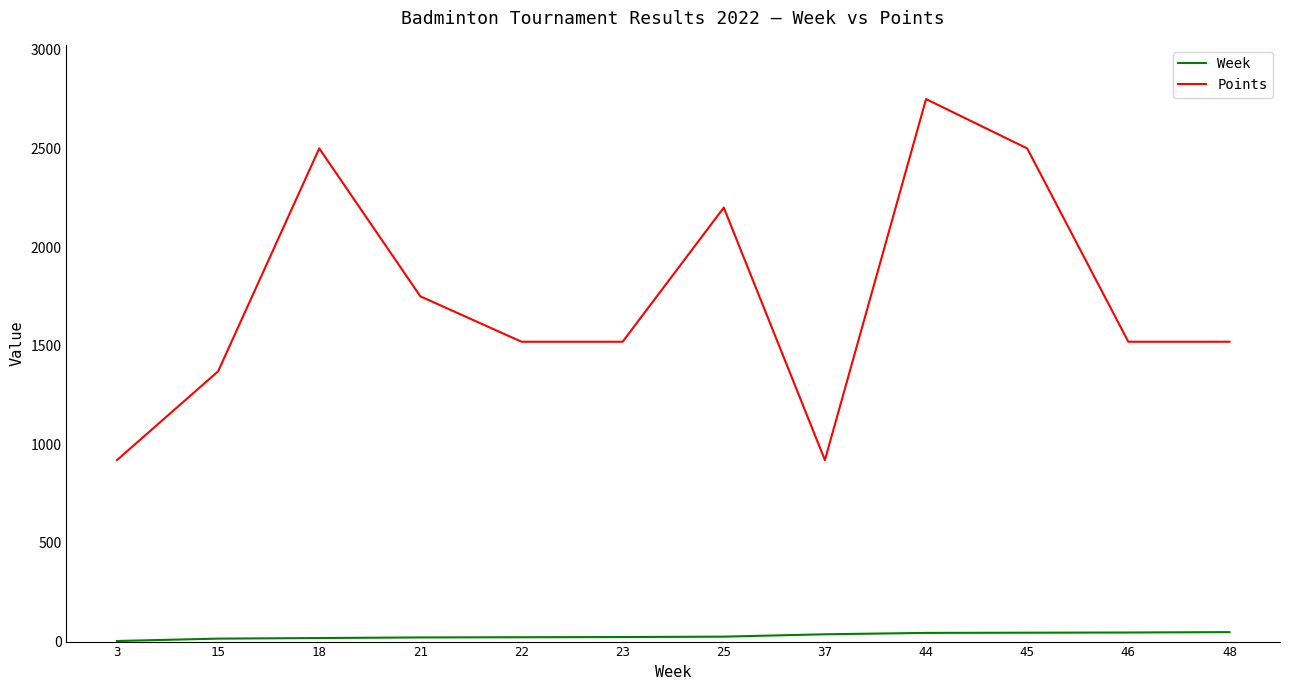

True or false: Points and Week cross at least once.

False